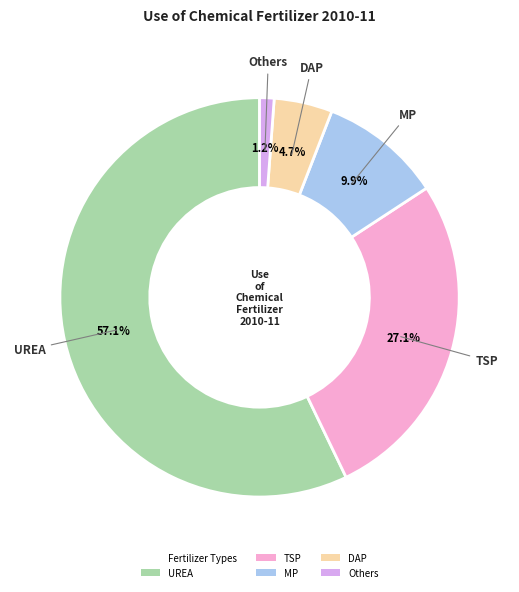

Does any single category account for the majority?

Yes